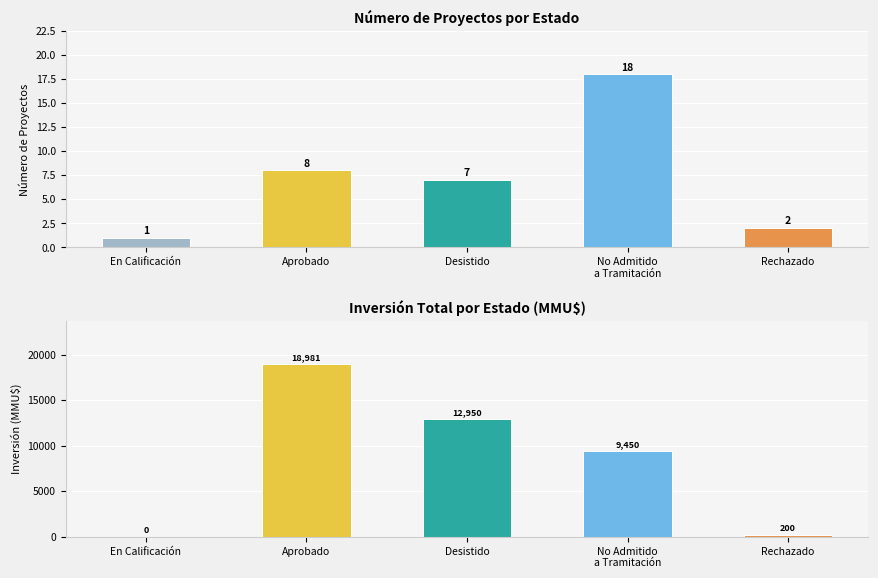

How many bars are there in total?

10